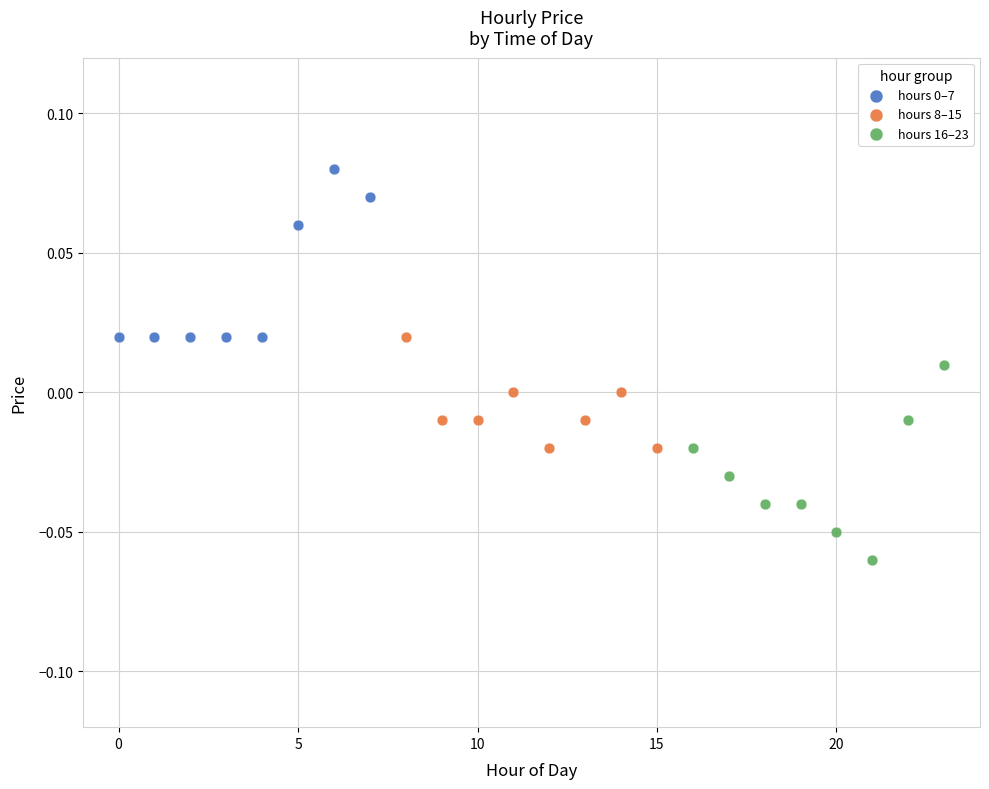

Which series has the largest Y range (max minus min)?

hours 16–23